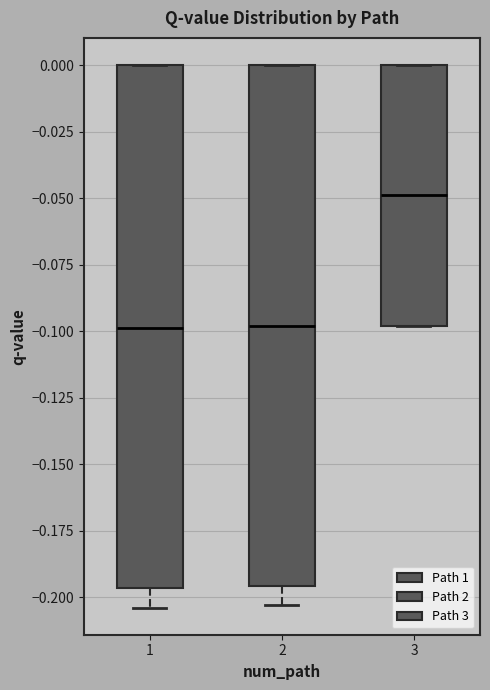

Which box has the highest median line?

3